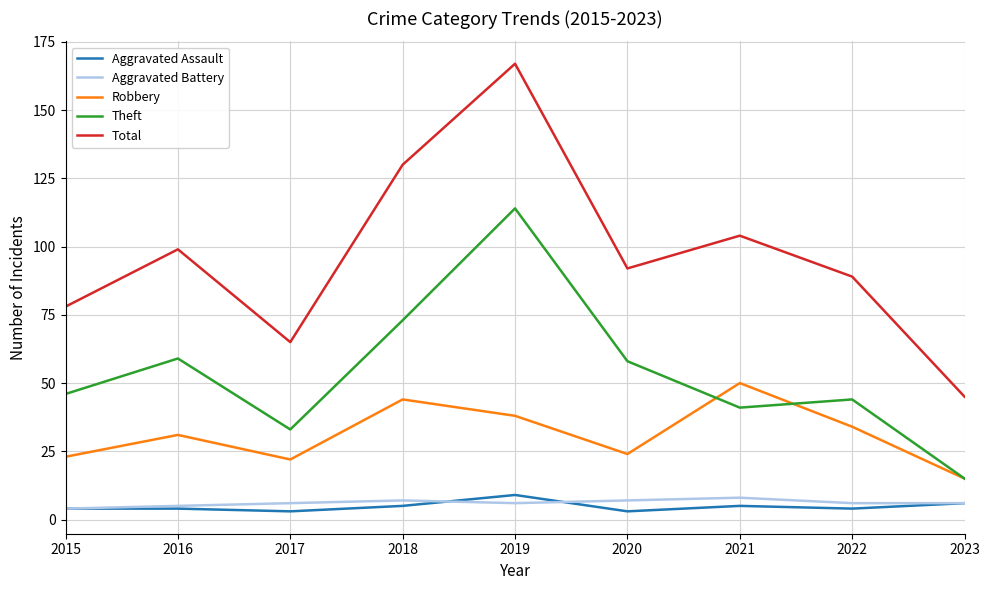

In Aggravated Assault, how many points are lower than both neighbors (excluding endpoints)?

3